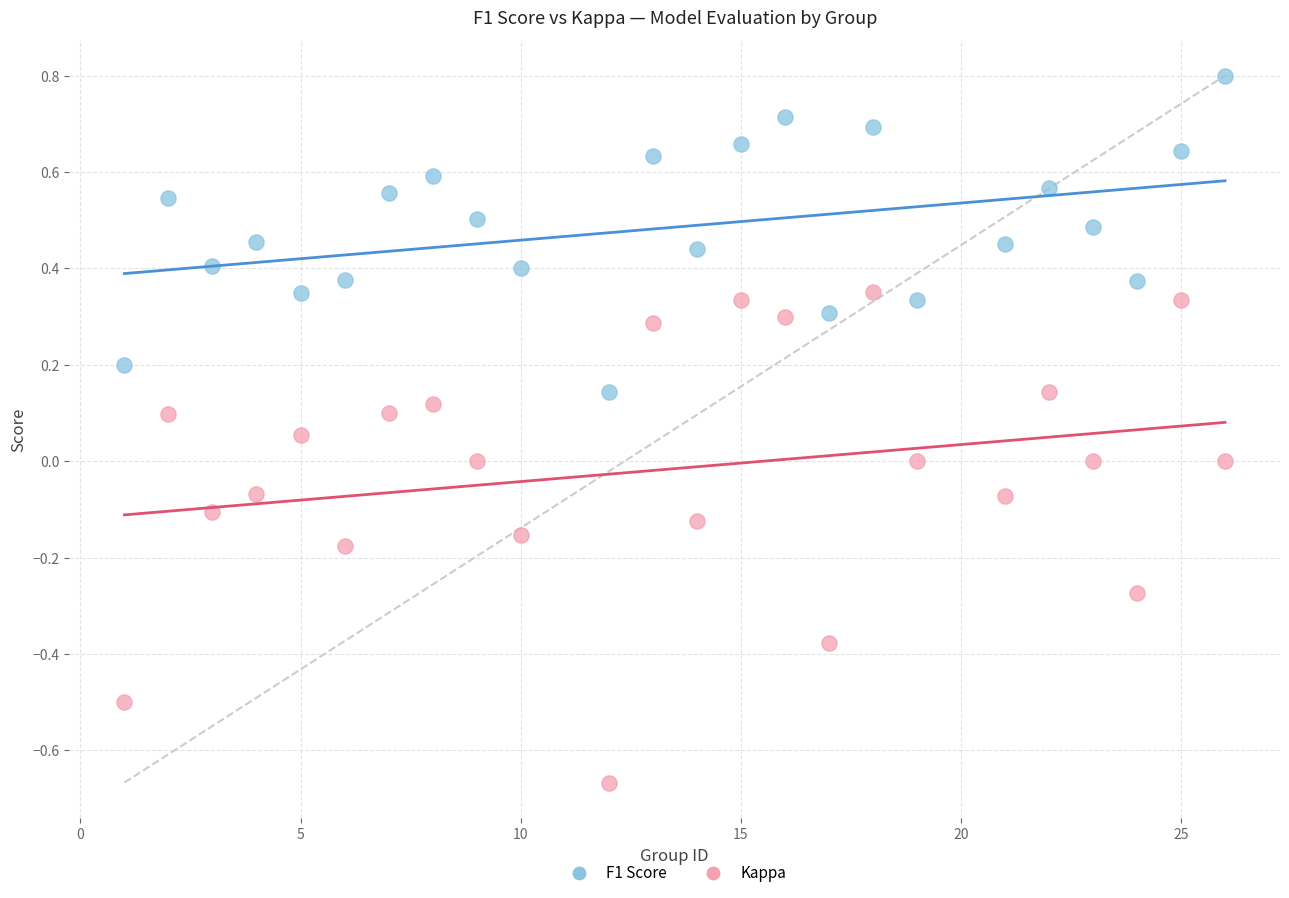

What are all the series names shown in the legend?

F1 Score, Kappa